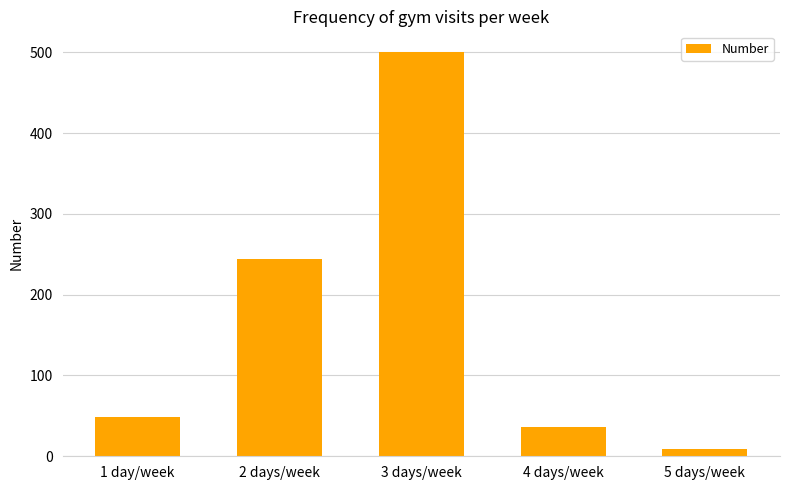

Is it true that the value at 5 days/week is 9?

True